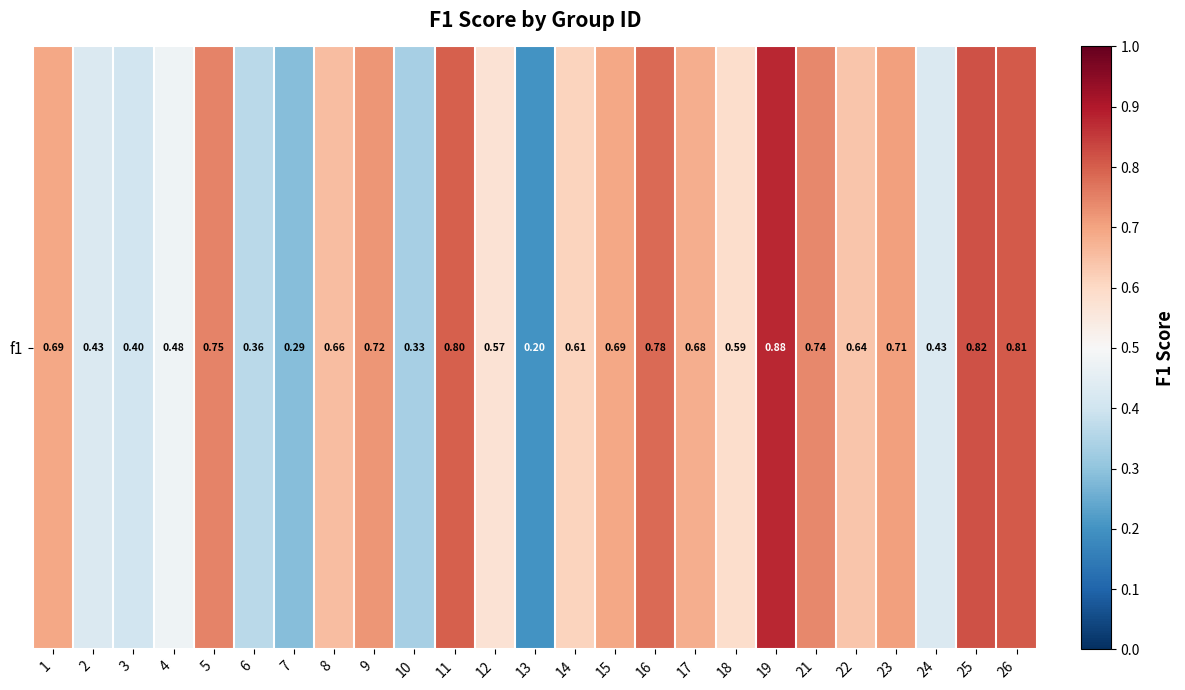

What is the sum of the values at 9 and 4?

1.2